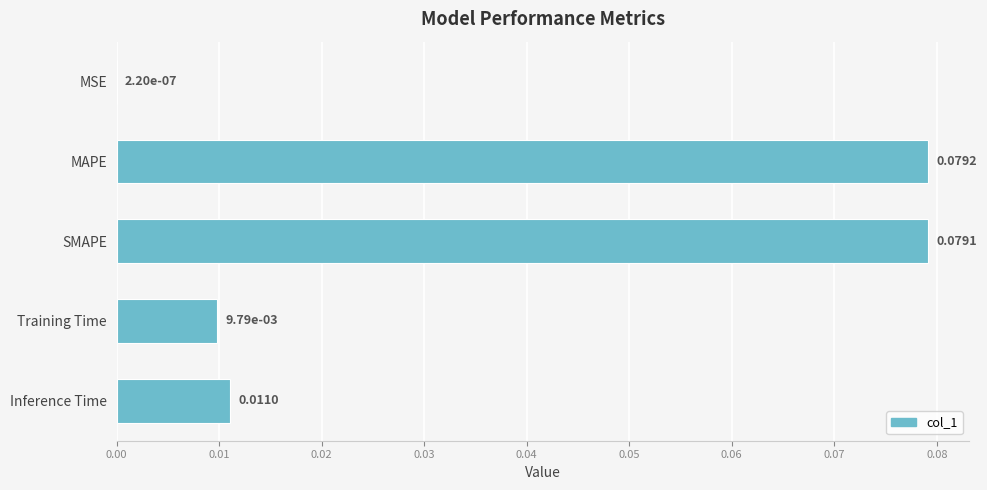

Which has a higher value, Inference Time or Training Time?

Inference Time